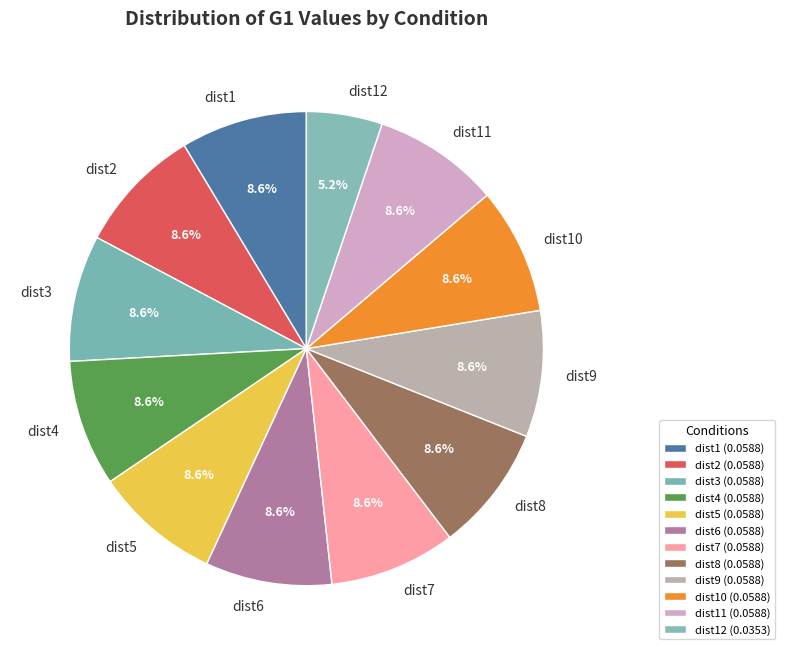

Between dist11 and dist12, which is larger?

dist11